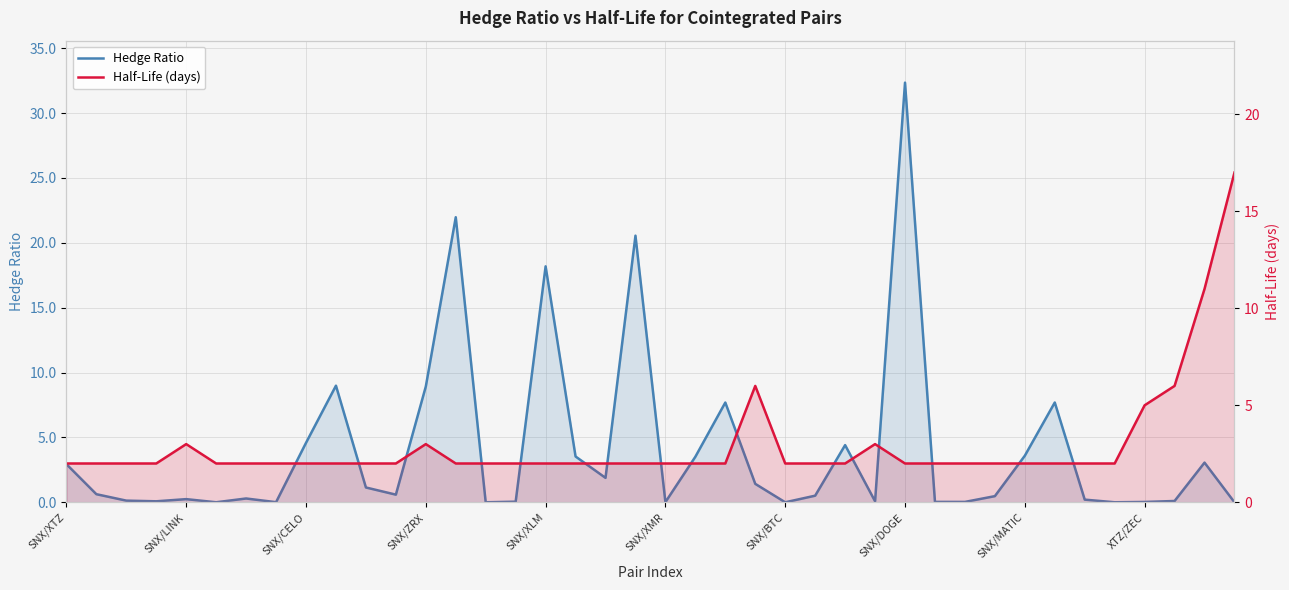

Rank the series by their maximum value, from highest to lowest.

Hedge Ratio, Half-Life (days)